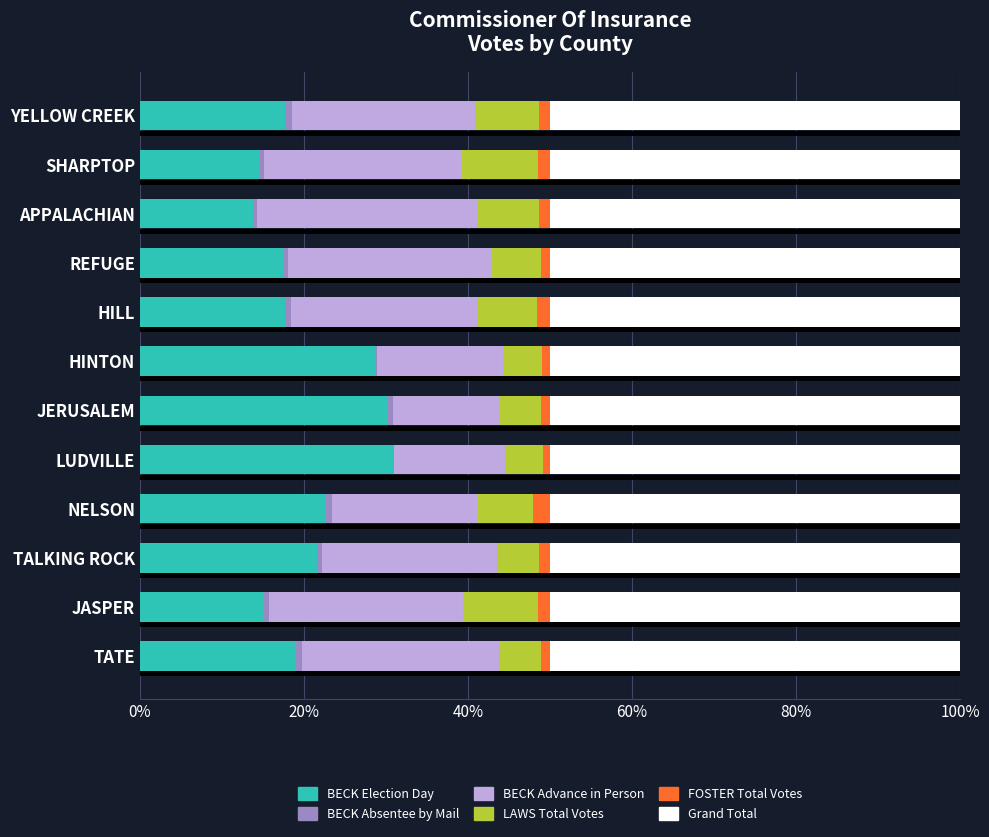

What is the sum of all BECK Election Day values?

249.4